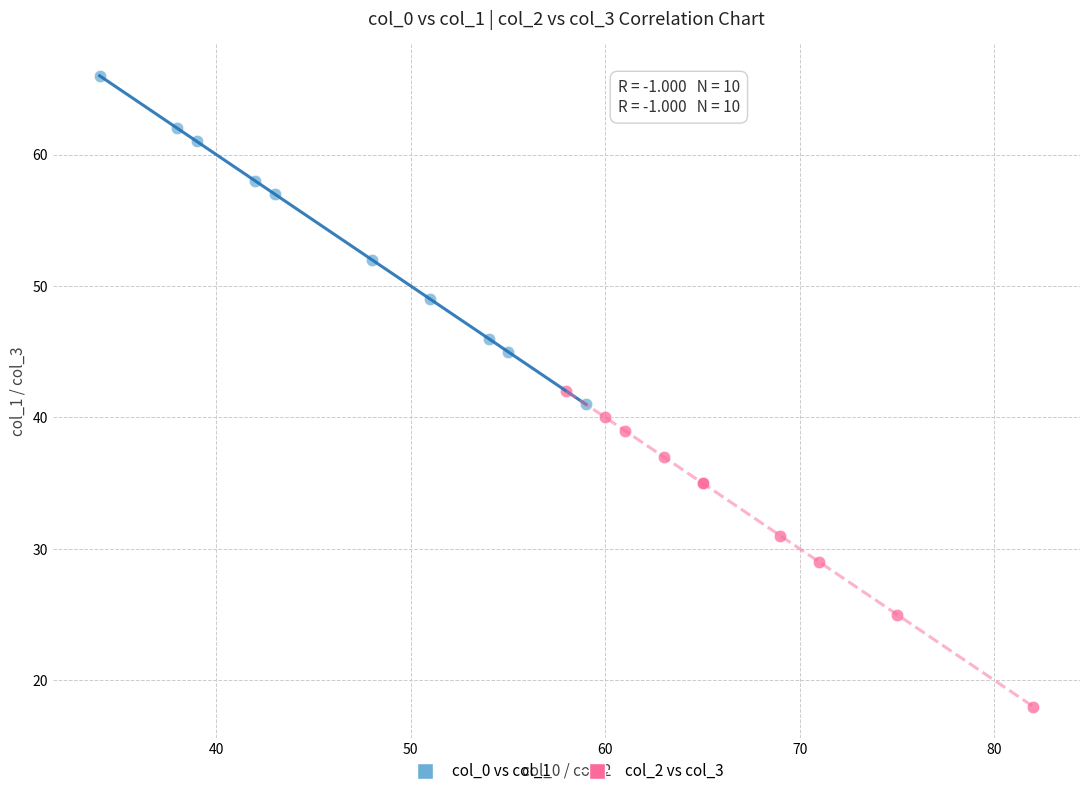

Which series reaches the minimum Y coordinate?

col_2 vs col_3